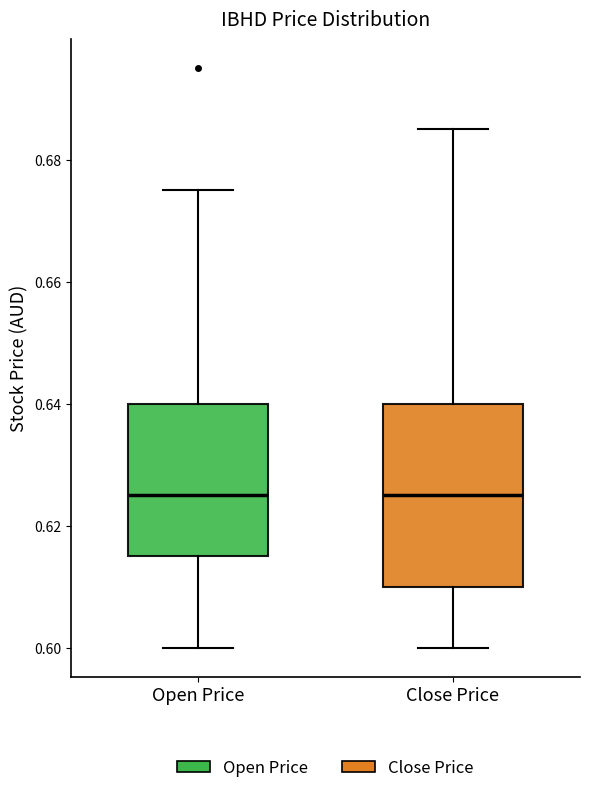

Where does the median line of the box for Close Price sit on the y-axis? The values are not printed on the chart, so give them approximately, as read against the axis.

0.626